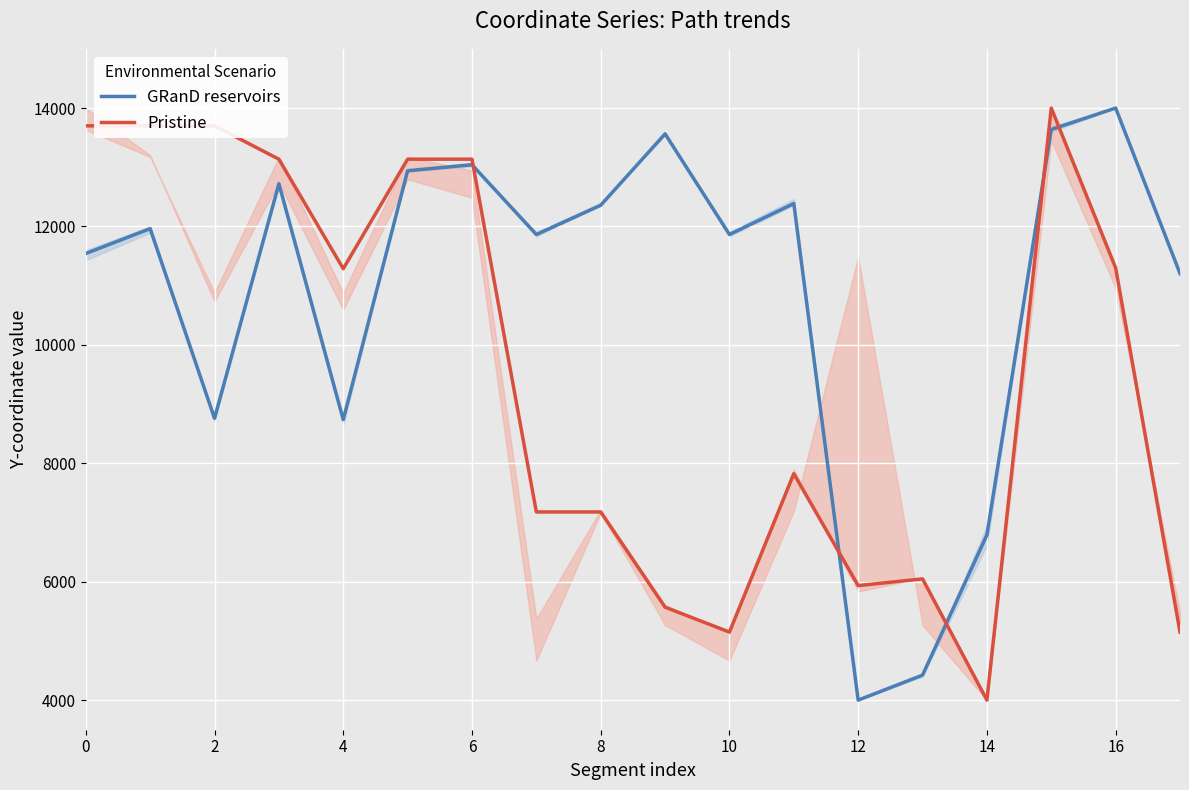

What is the difference between the maximum and minimum values in the Pristine series?

10000.0